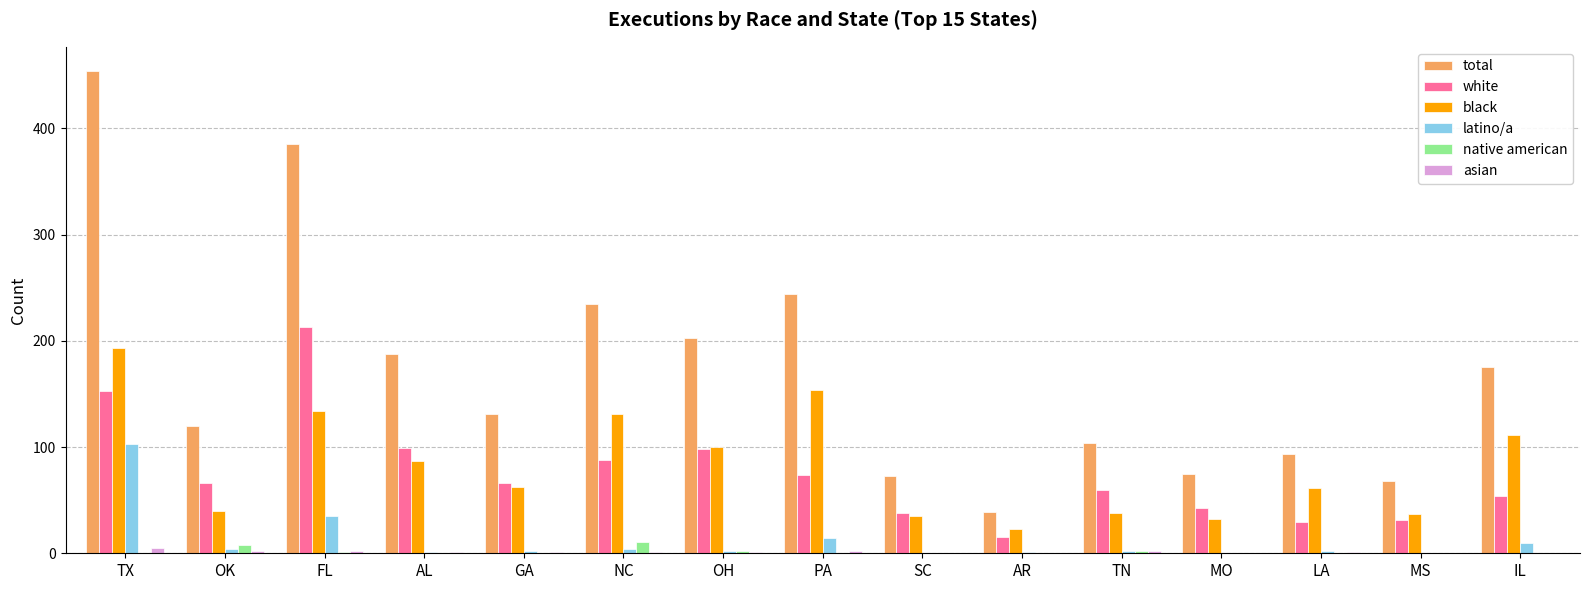

How many data points does each series have?

15